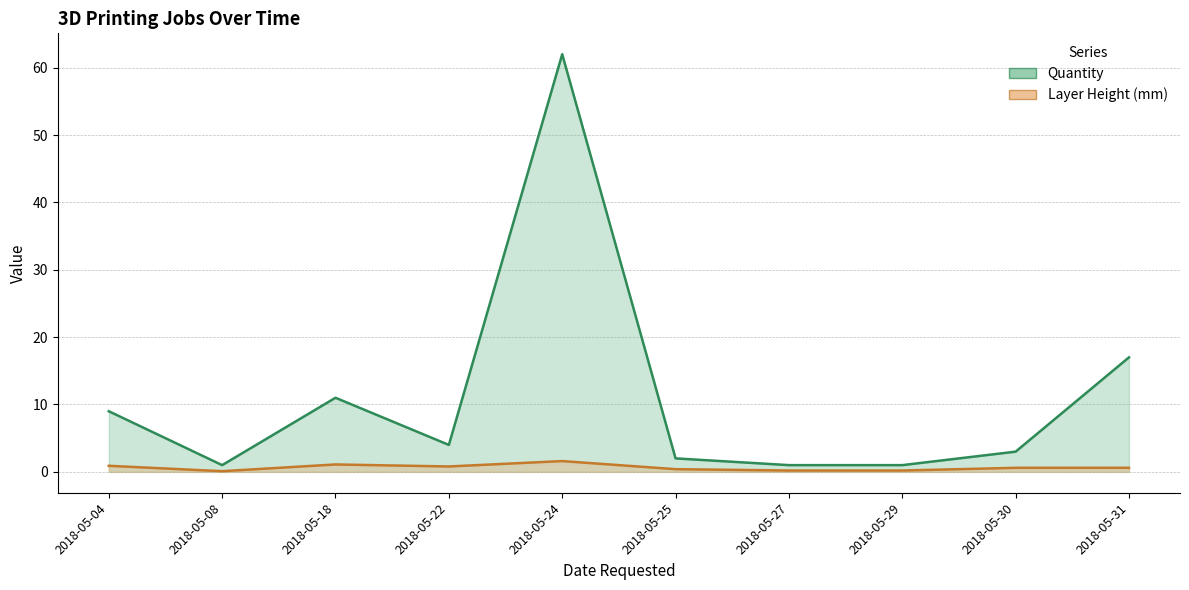

Is the value of Layer Height (mm) (line) at 2018-05-04 greater than the value of Quantity (line) at 2018-05-04?

No